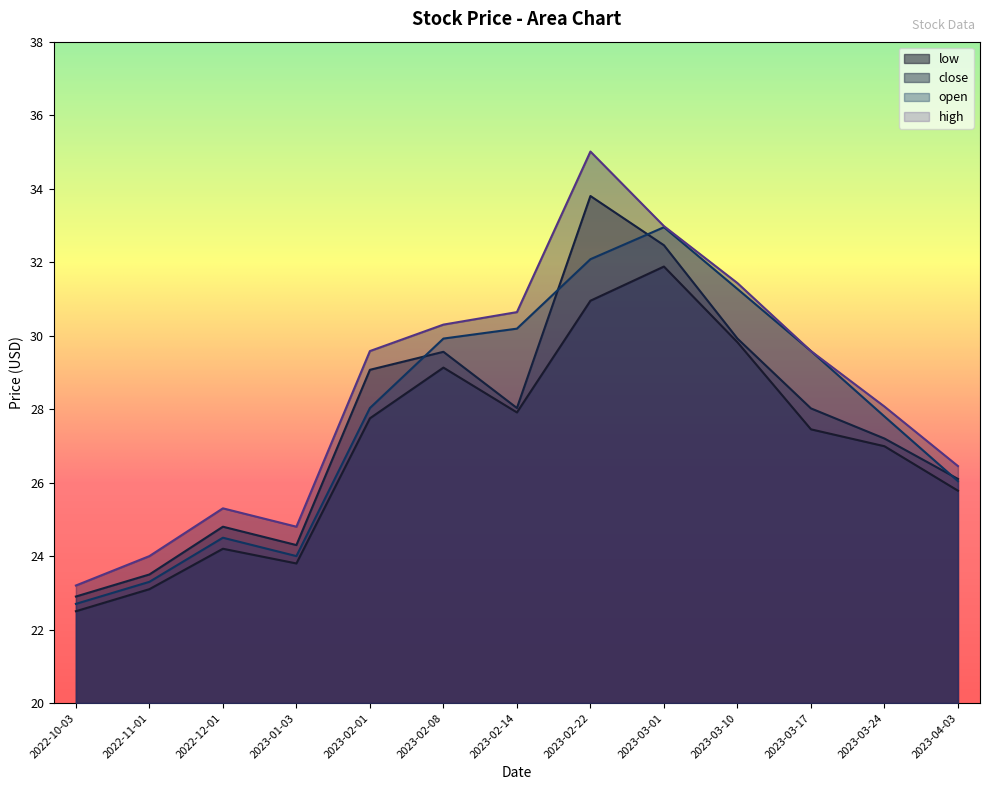

How many series are shown in this chart?

4